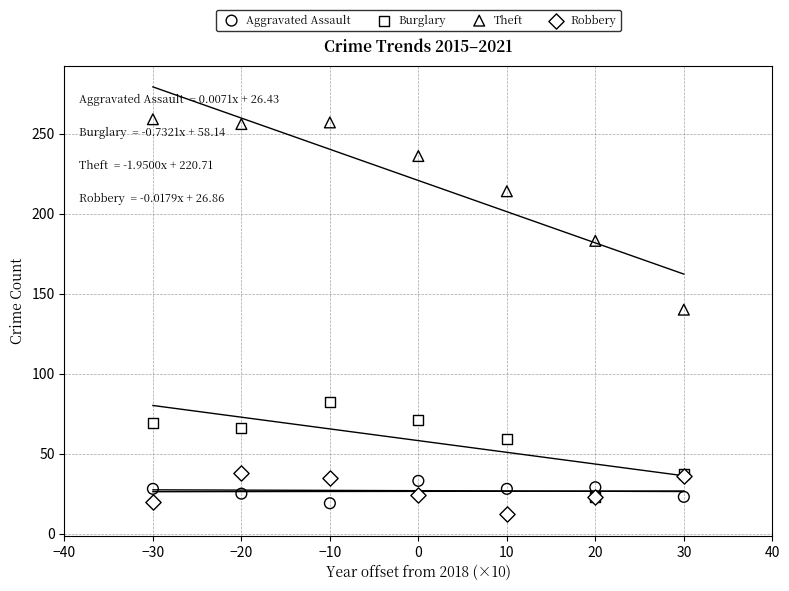

Which series reaches the minimum Y coordinate?

Robbery